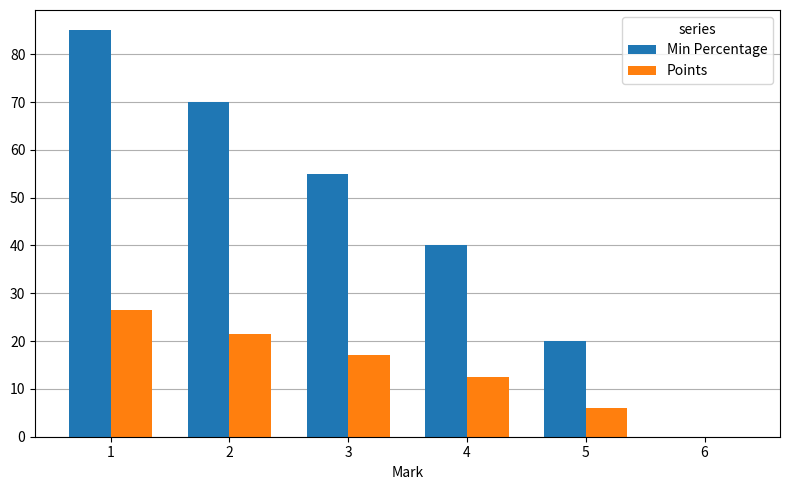

What is the greatest value displayed?

85.0